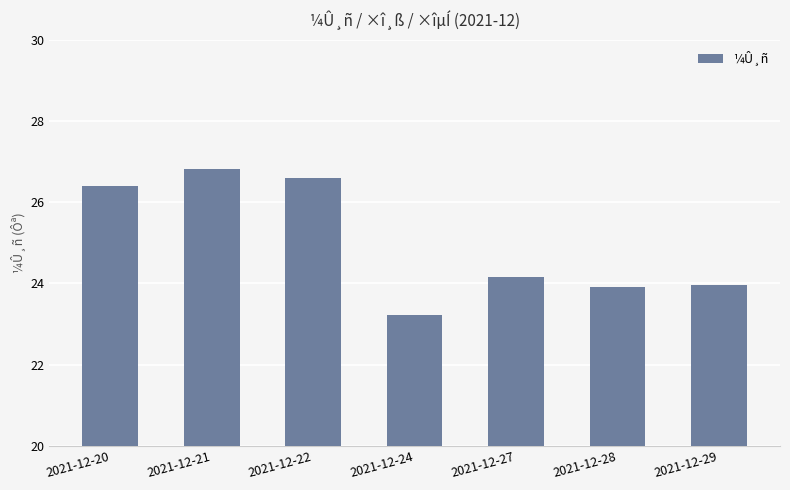

What is the approximate value at 2021-12-21?

26.8